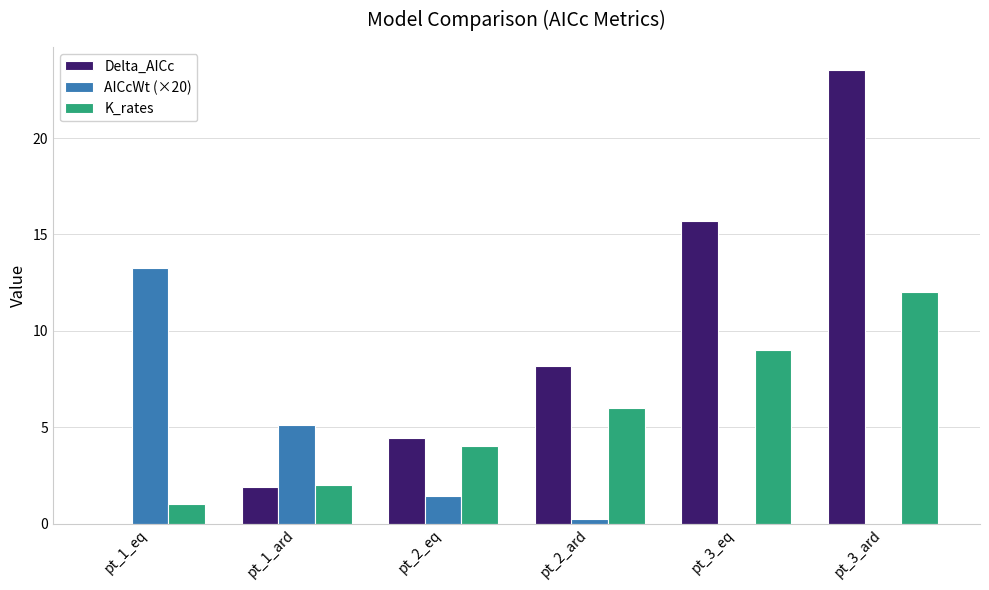

What is the greatest value displayed?

23.6